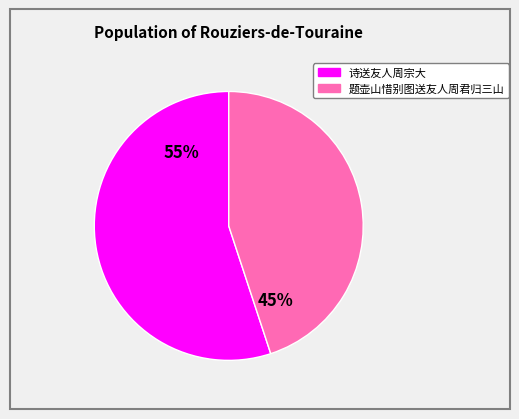

Approximately how many times larger is the value at 诗送友人周宗大 compared to 题壶山惜别图送友人周君归三山?

1.2